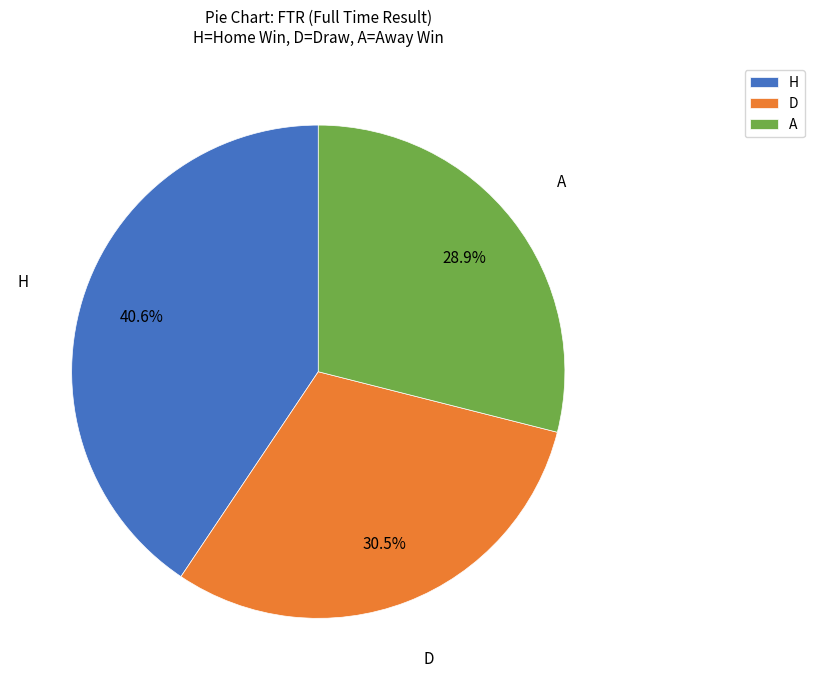

Approximately how many times larger is the value at H compared to D?

1.3